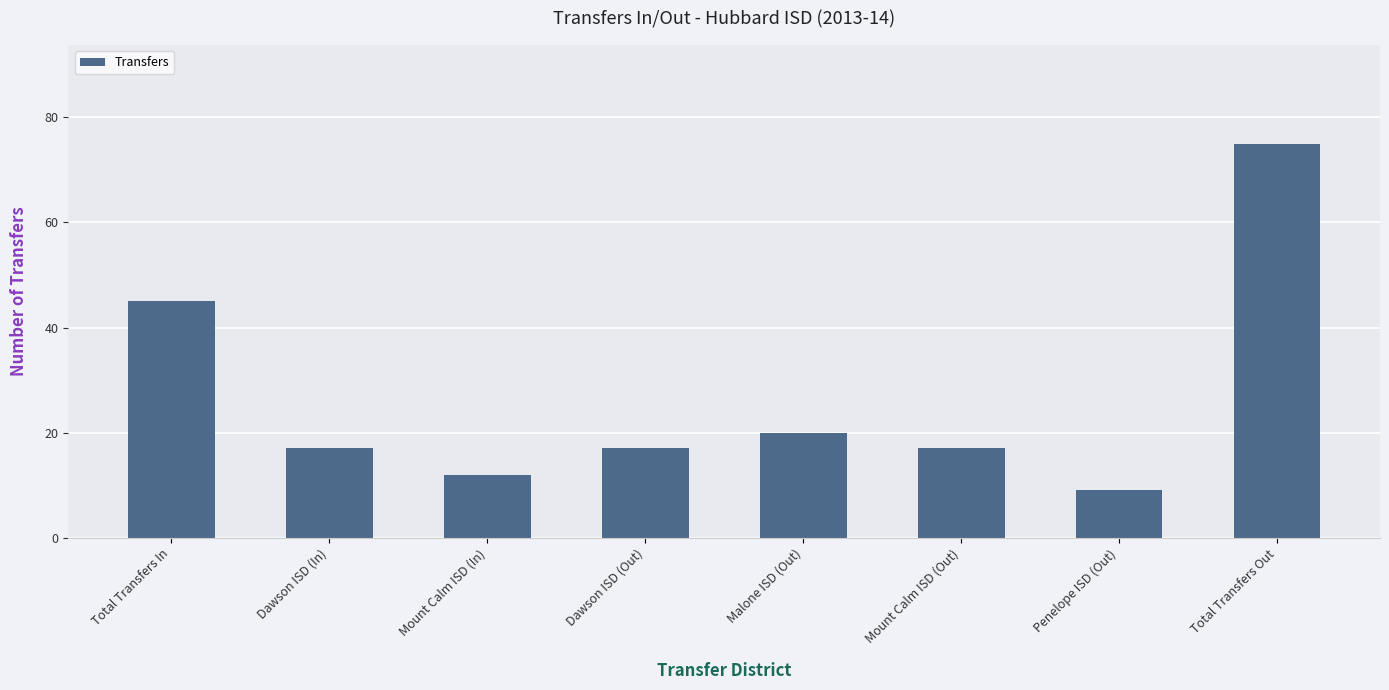

What position from the left is Dawson ISD (In)?

2